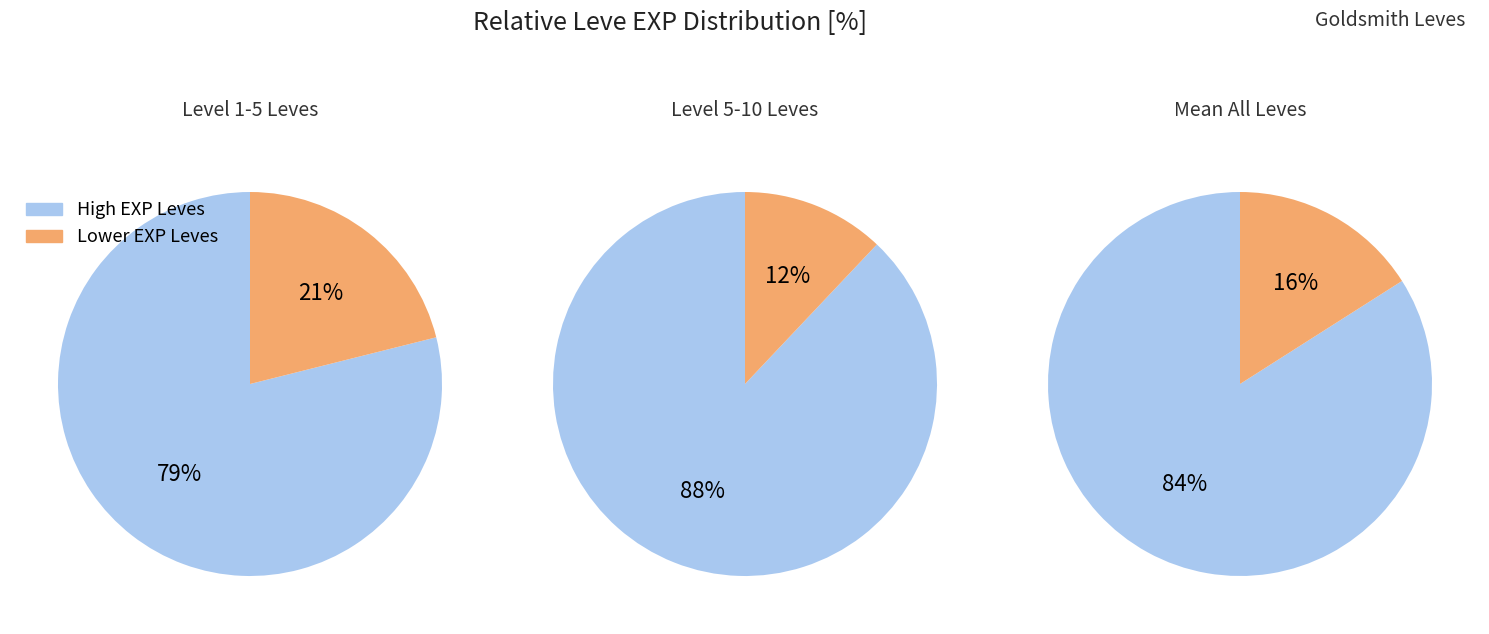

Between 3 and 2, which is larger?

3